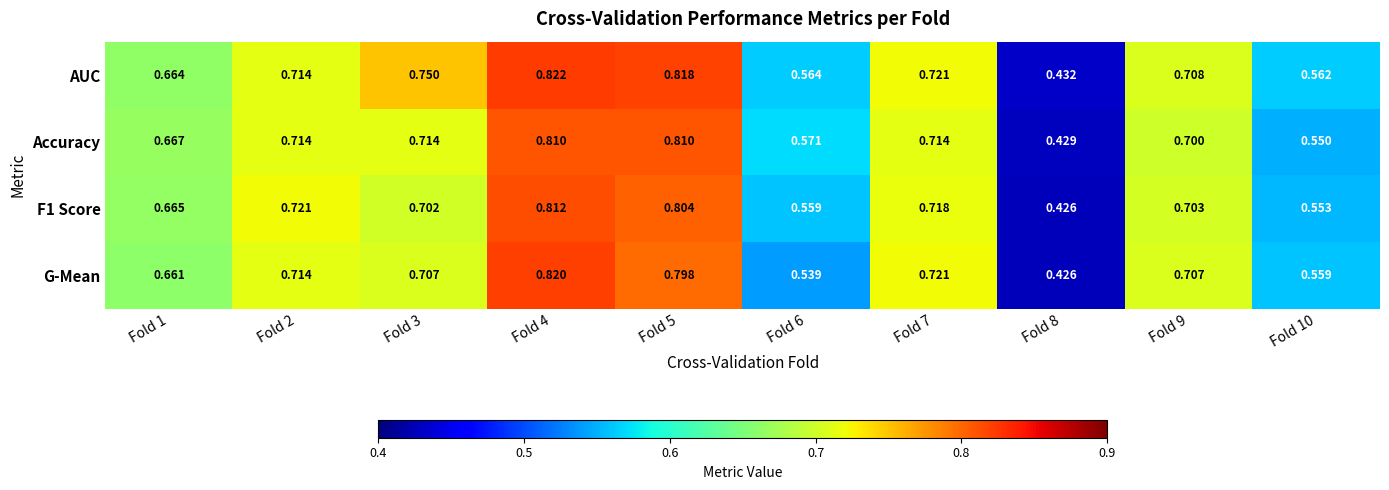

Which series has the largest range (max minus min)?

G-Mean